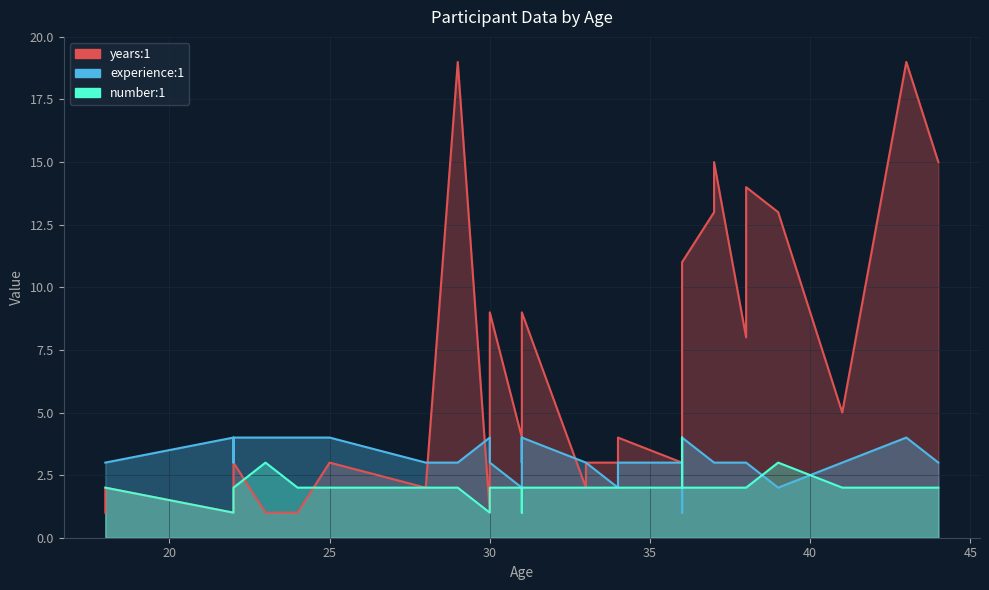

Which series changed the most between 31 and 29?

years:1